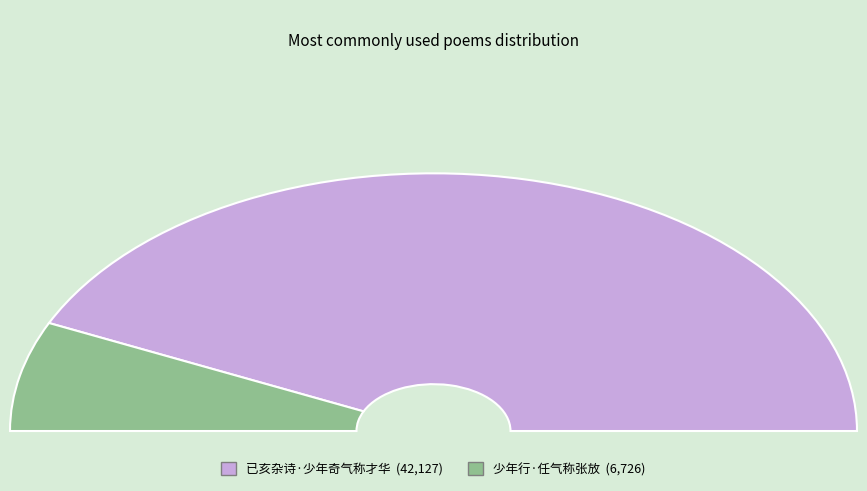

How many segments does this pie chart have?

2